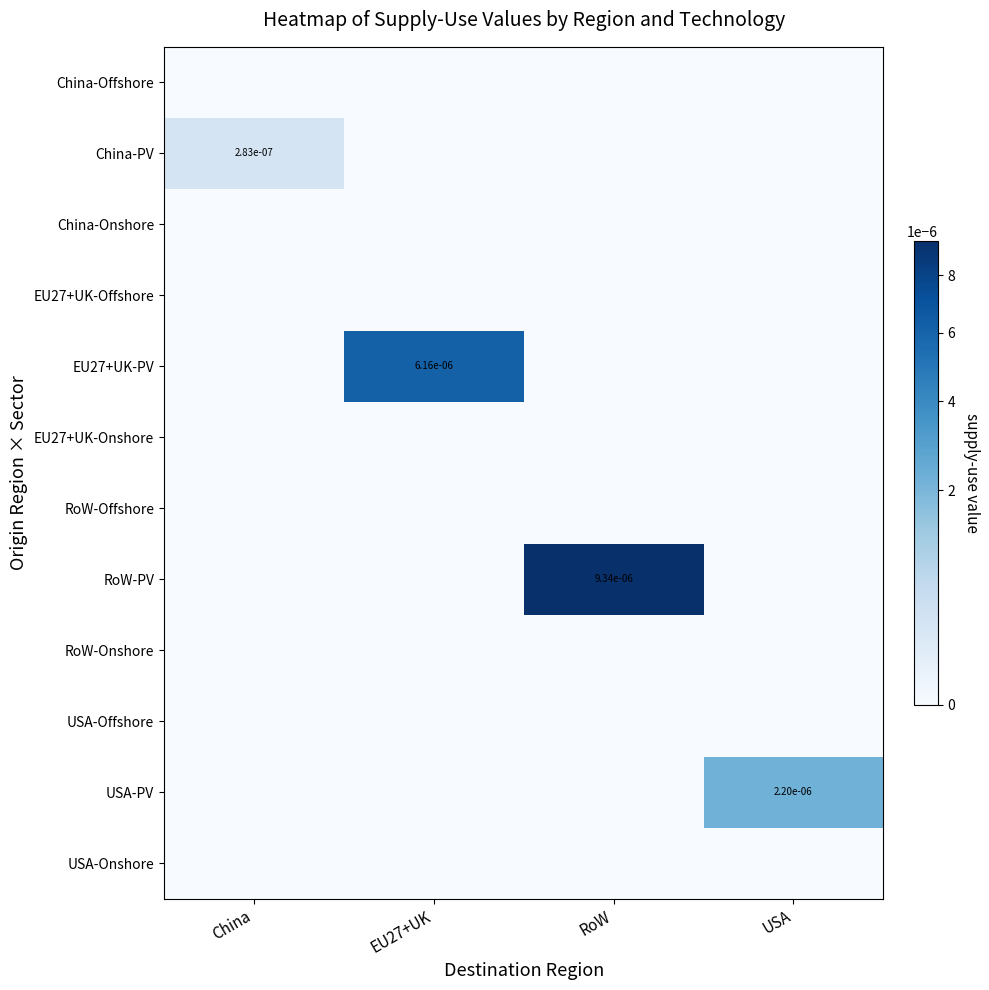

Between RoW and China, which is larger?

RoW